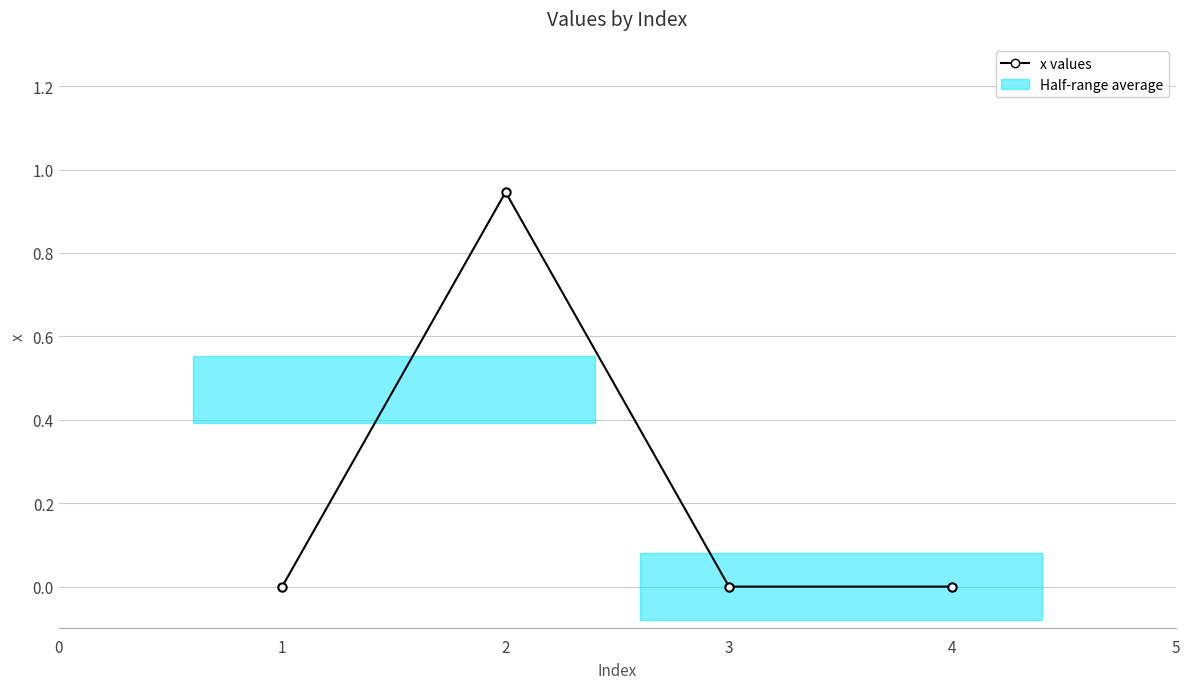

Rank the categories by value from lowest to highest.

0, 2, 3, 1